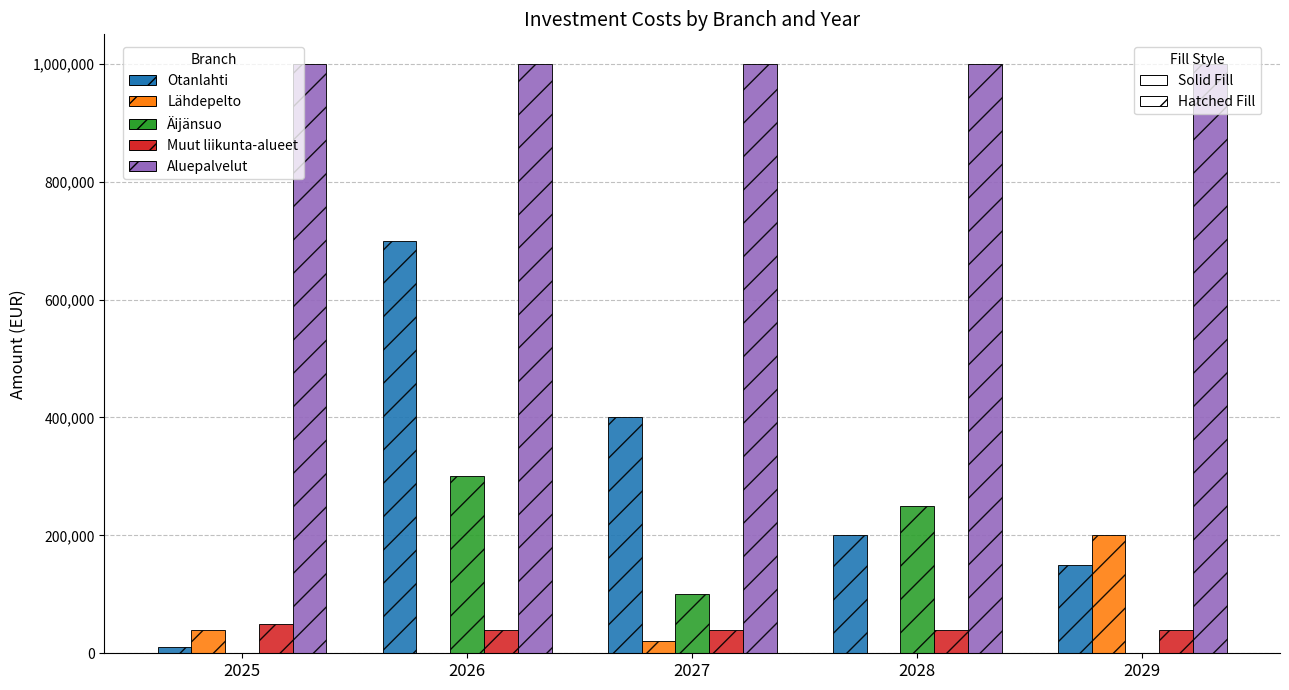

How many groups of bars are there?

5